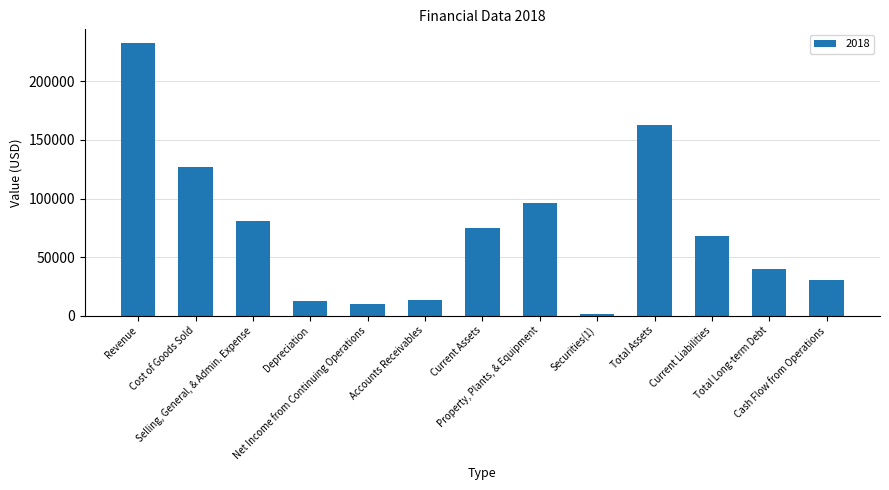

List the labels in order of value, smallest first.

Securities(1), Net Income from Continuing Operations, Depreciation, Accounts Receivables, Cash Flow from Operations, Total Long-term Debt, Current Liabilities, Current Assets, Selling, General, & Admin. Expense, Property, Plants, & Equipment, Cost of Goods Sold, Total Assets, Revenue